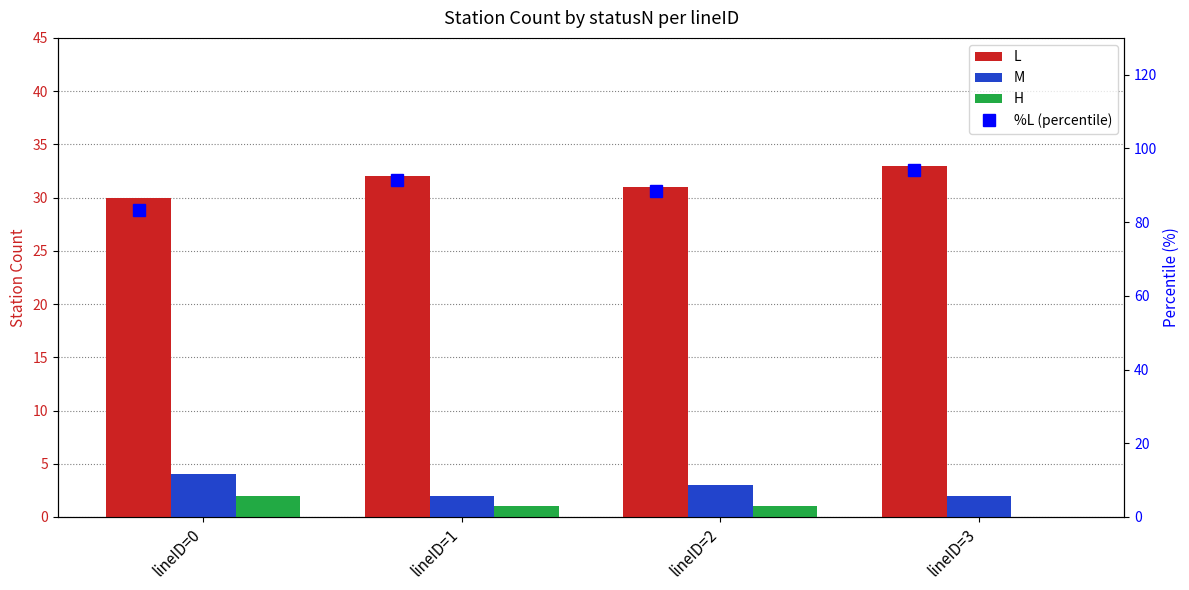

True or false: H has a value of 1.1 at lineID=3.

False